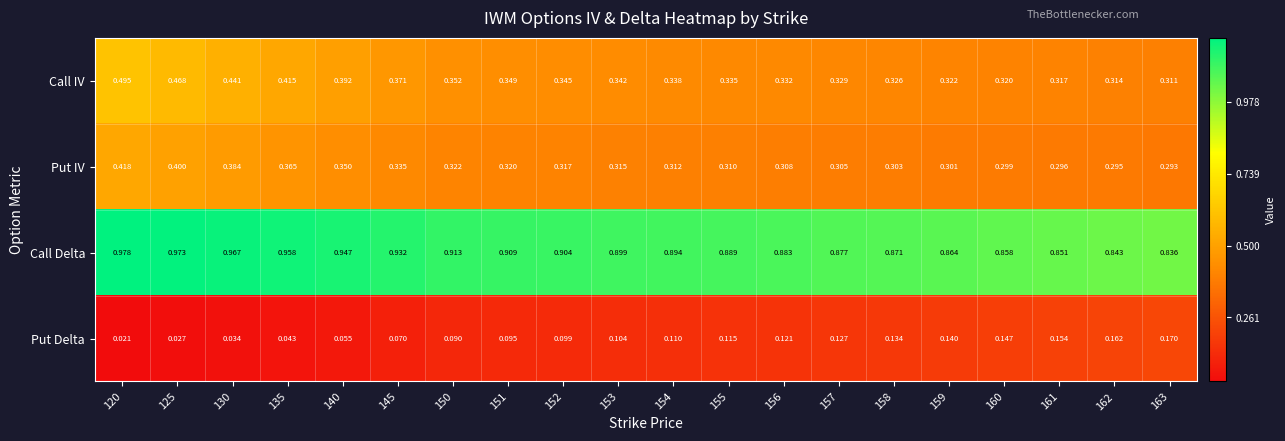

Which series has the largest total across all categories?

Call Delta